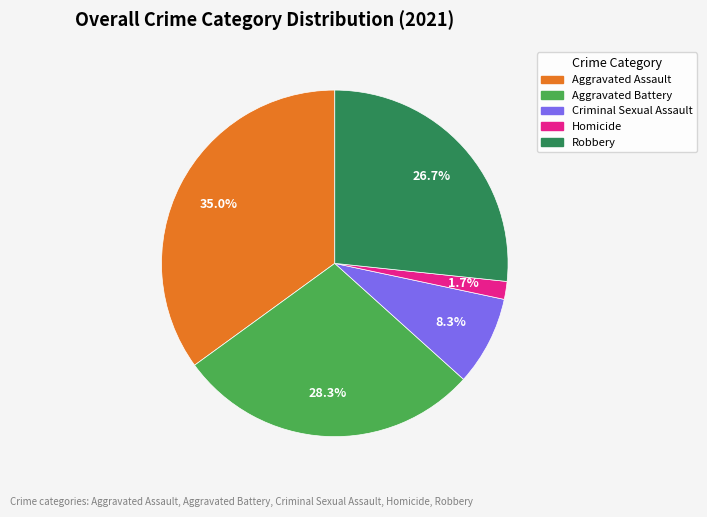

How many segments does this pie chart have?

5